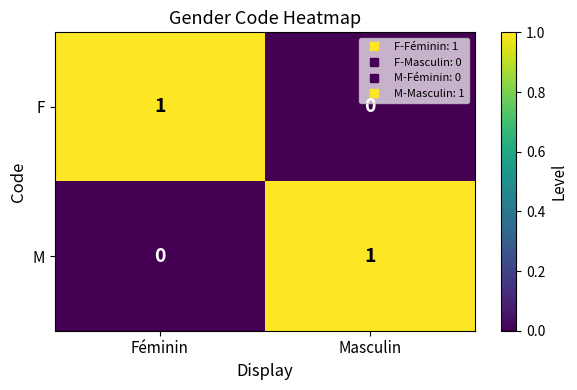

At which label is F closest to 0?

Masculin